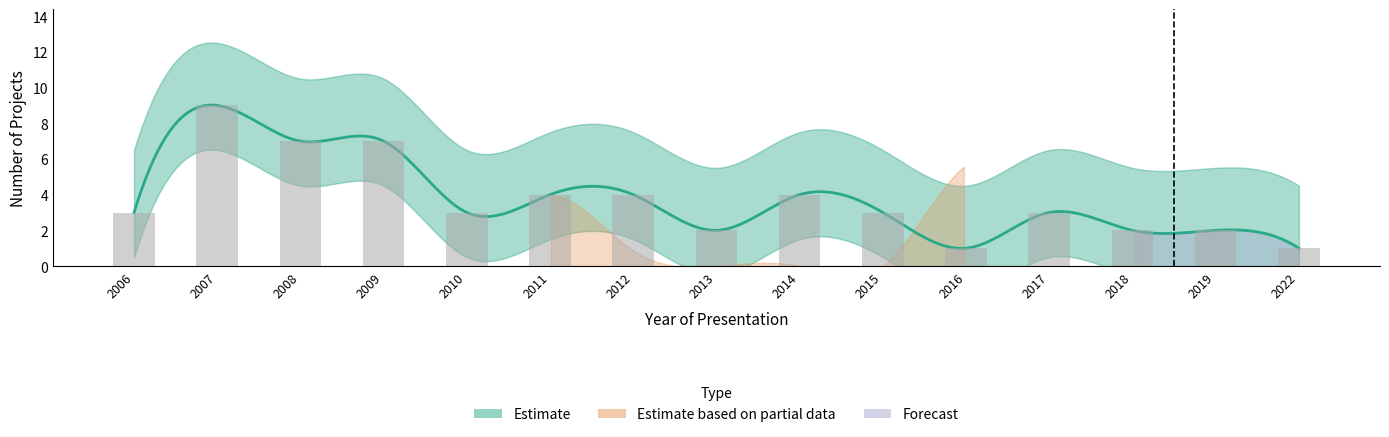

How many data points does each series have?

15